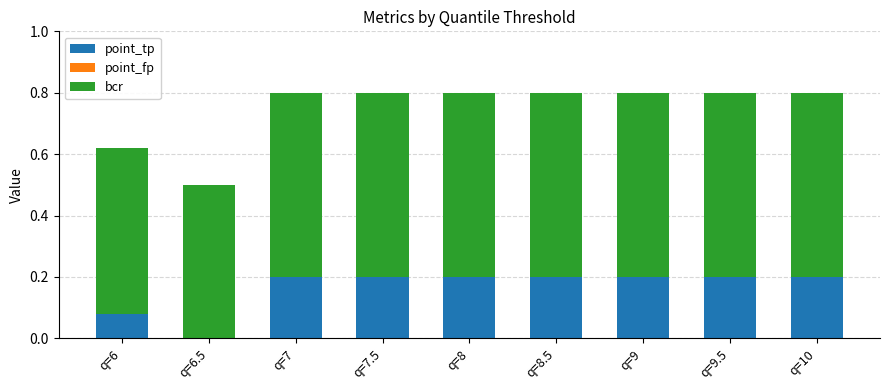

What is the sum of all point_tp values?

1.5